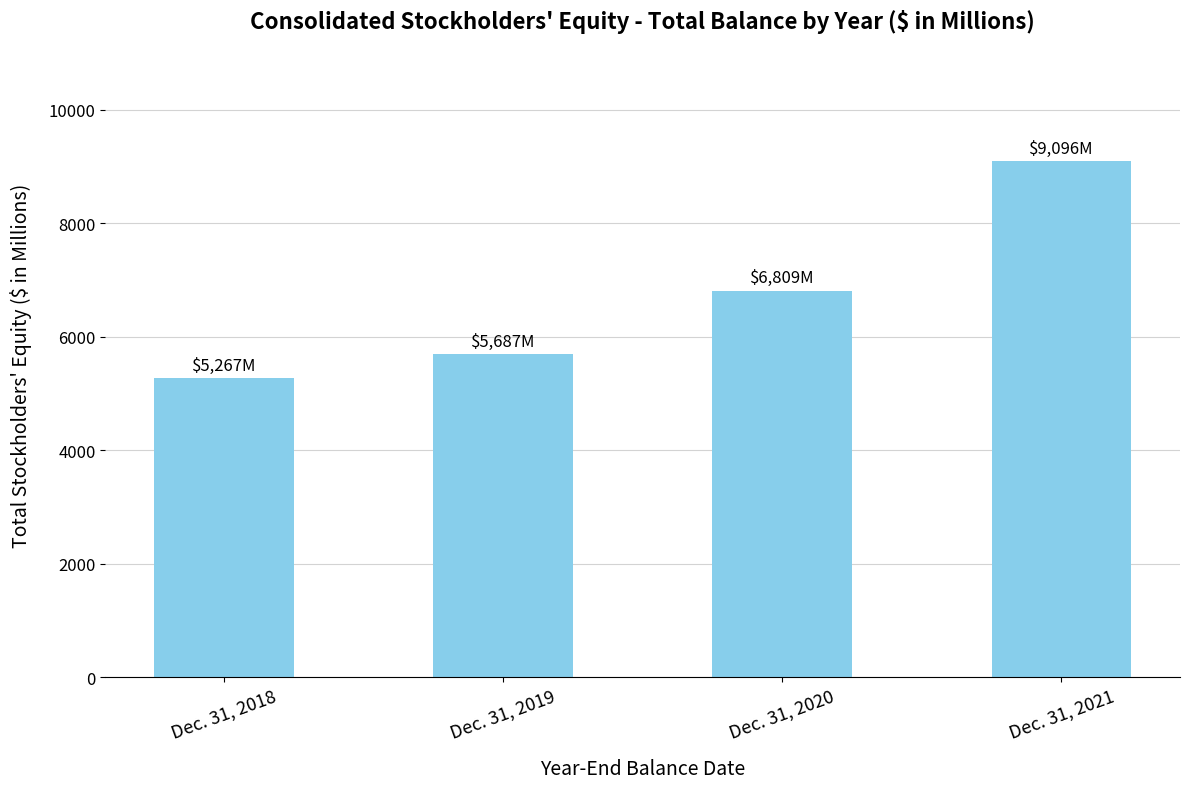

True or false: the data shows 13001 at Dec. 31, 2021.

False